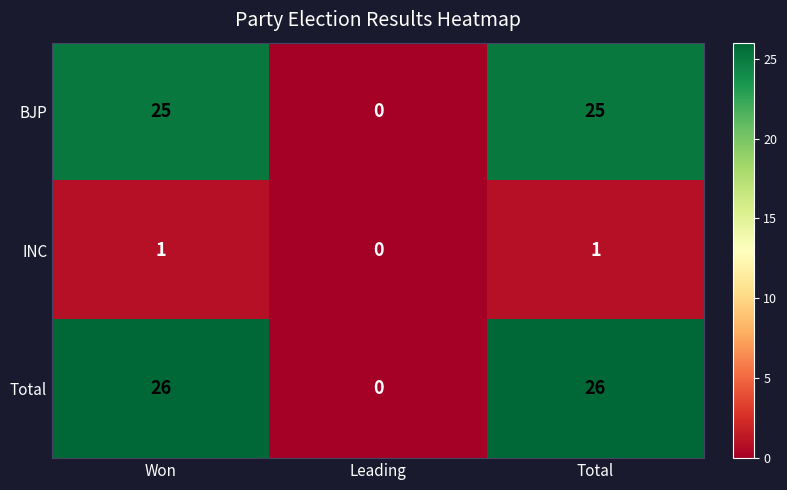

Between Leading and Total, which series saw the biggest shift?

Total